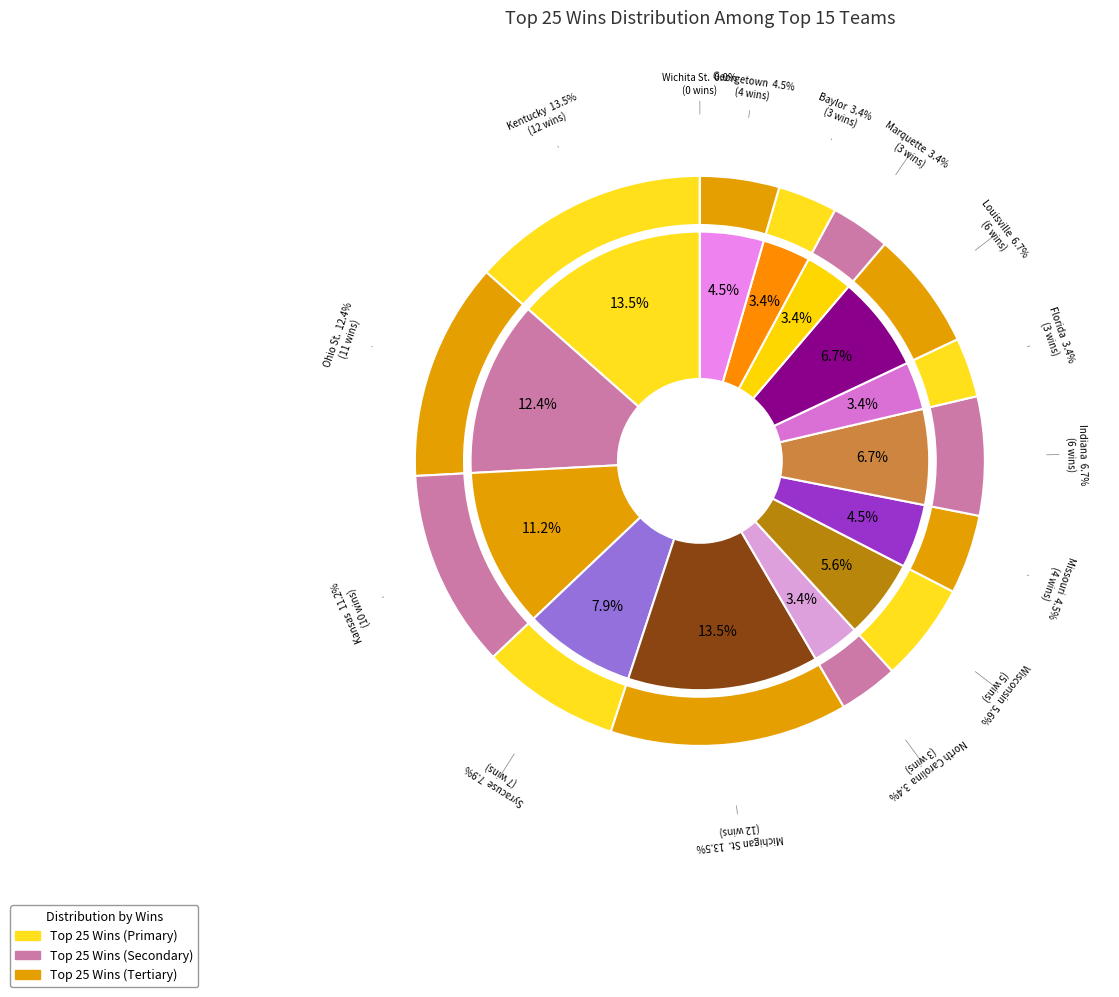

Count the number of slices in the pie.

15